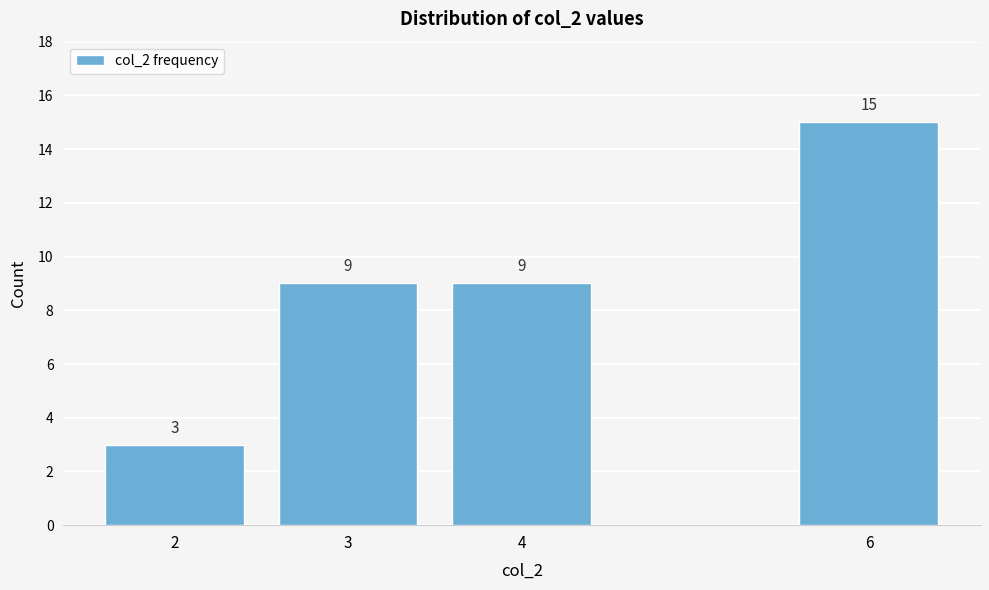

Reading left to right, transcribe all the data shown in this chart.

2=3	3=9	4=9	6=15